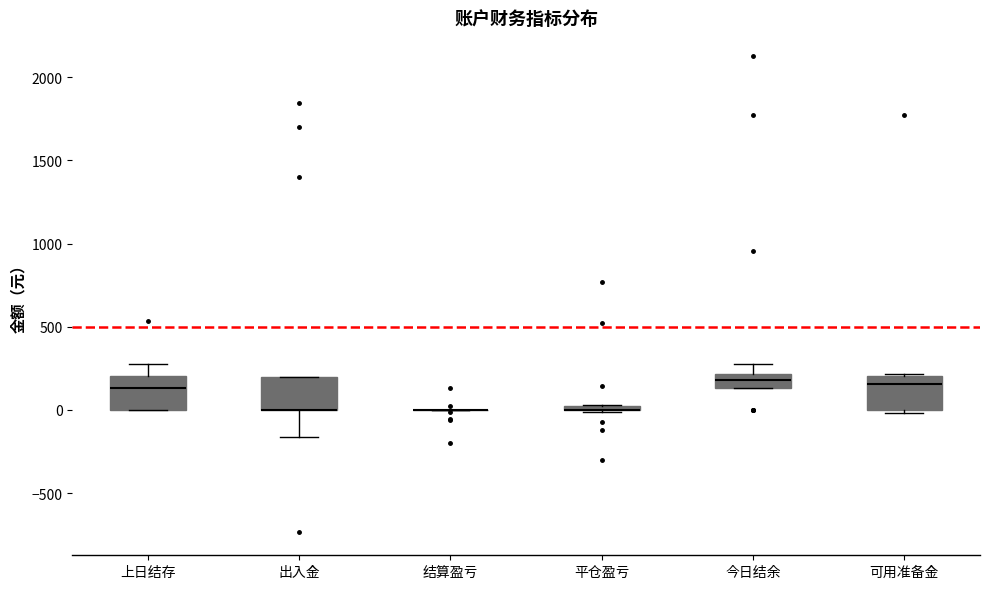

Where is the upper edge of the box for 上日结存 on the y-axis? The values are not printed on the chart, so give them approximately, as read against the axis.

200